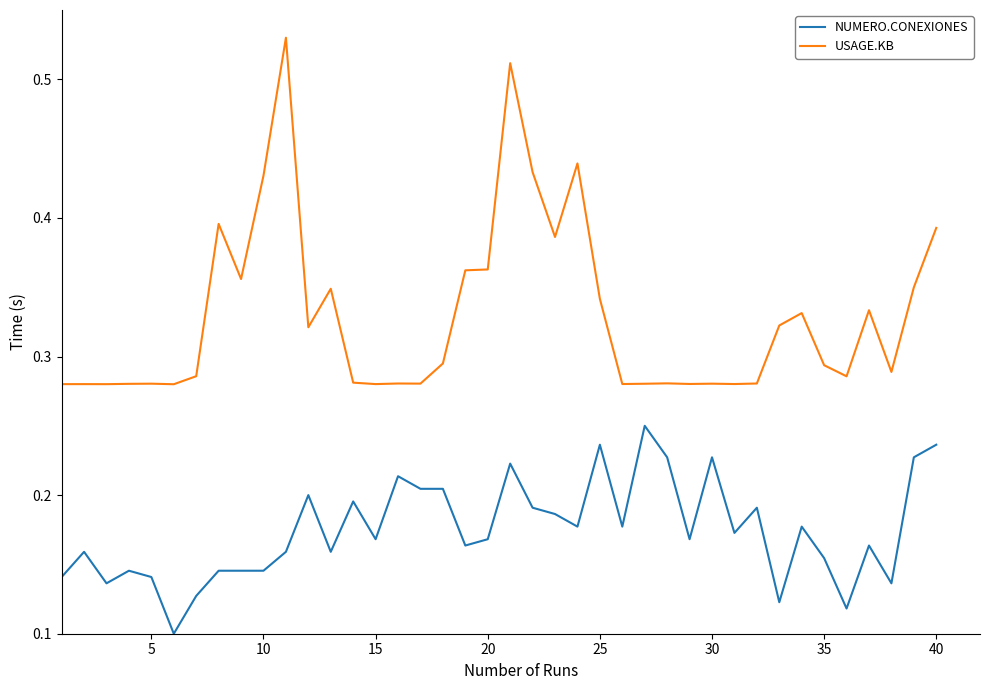

List the series in order of their overall mean, lowest first.

NUMERO.CONEXIONES, USAGE.KB